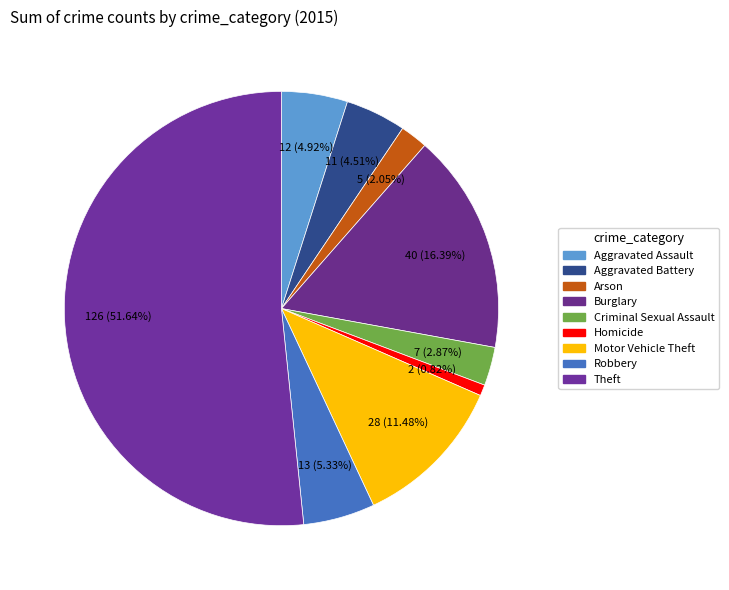

Count the number of slices in the pie.

9